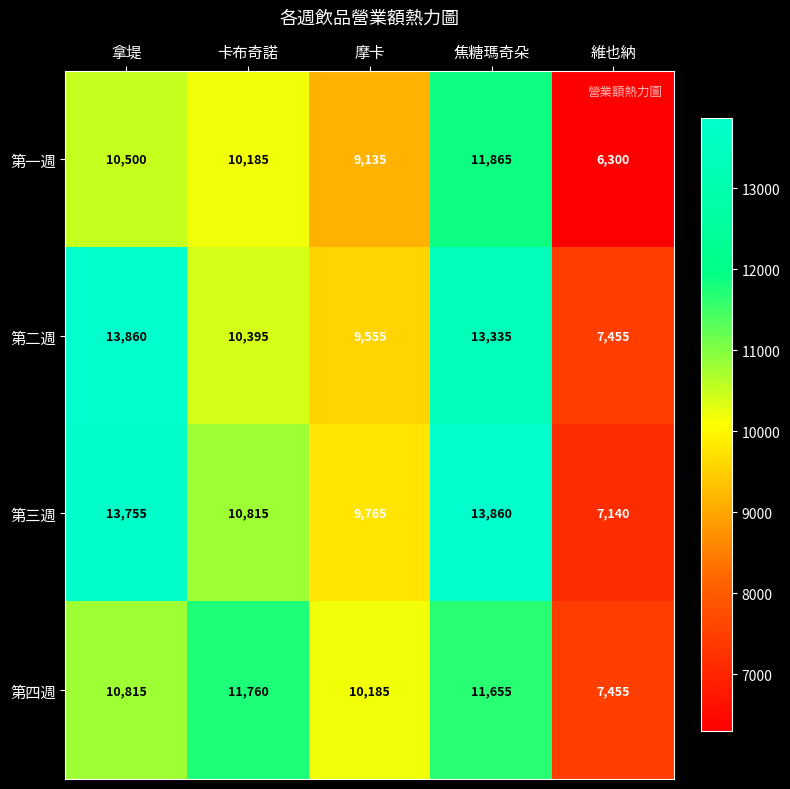

At how many categories does at least one series exceed 10925?

3